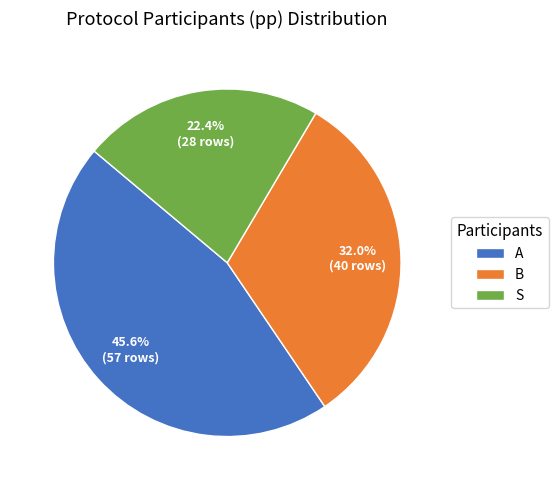

To the nearest percent, what portion does S represent?

22%